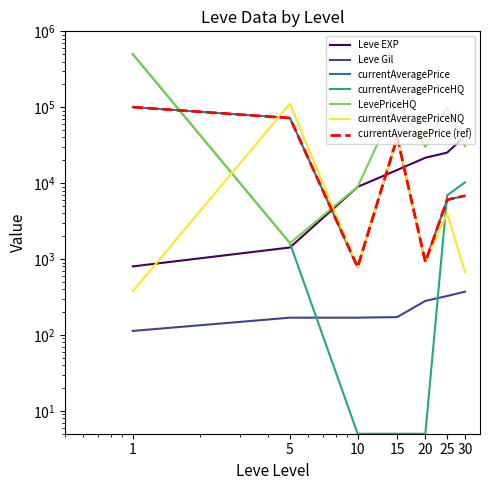

What is the difference between the currentAveragePrice values at 5 and 30?

65266.4